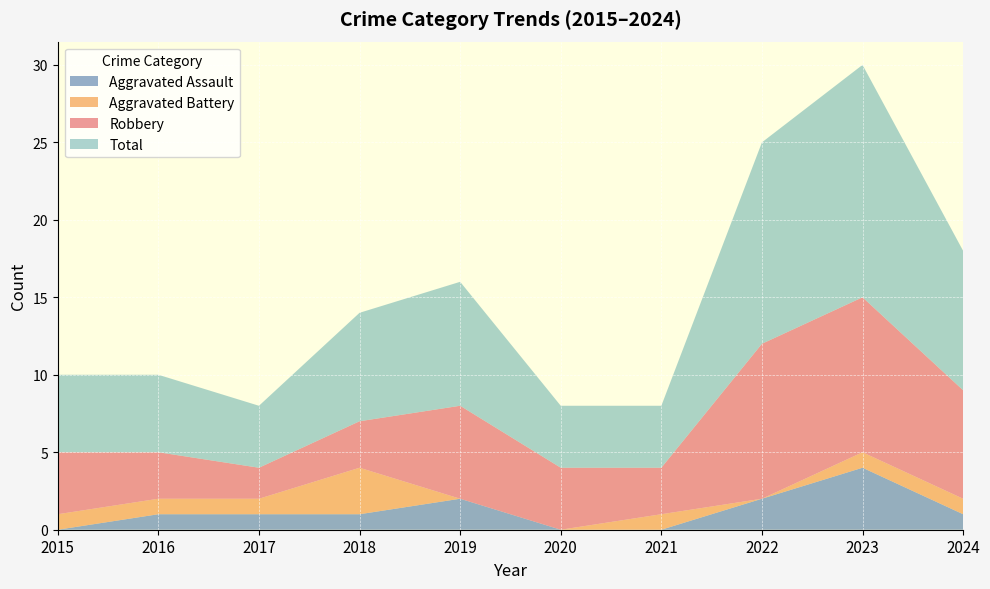

Reading right to left, transcribe all the data shown in this chart.

Aggravated Assault: 2024=1	2023=4	2022=2	2021=0	2020=0	2019=2	2018=1	2017=1	2016=1	2015=0
Aggravated Battery: 2024=1	2023=1	2022=0	2021=1	2020=0	2019=0	2018=3	2017=1	2016=1	2015=1
Robbery: 2024=7	2023=10	2022=10	2021=3	2020=4	2019=6	2018=3	2017=2	2016=3	2015=4
Total: 2024=9	2023=15	2022=13	2021=4	2020=4	2019=8	2018=7	2017=4	2016=5	2015=5